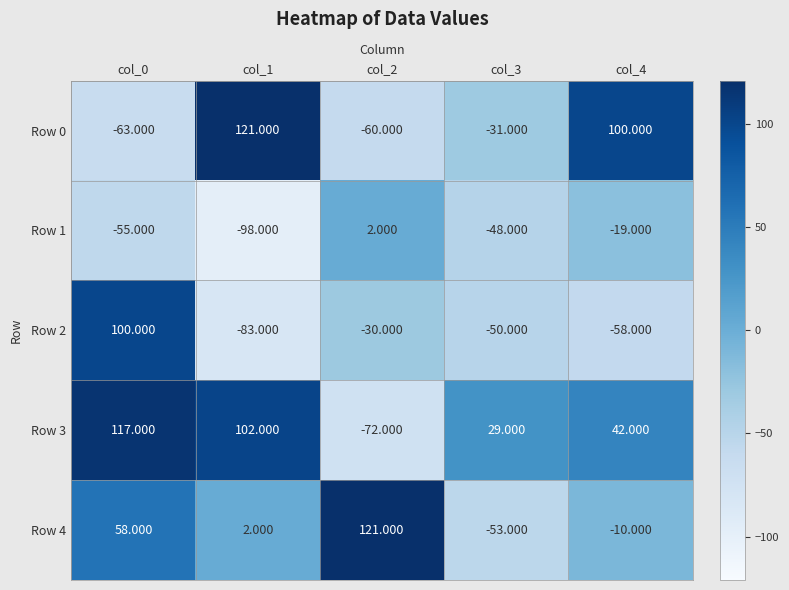

Is the value of Row 0 at col_3 greater than the value of Row 4 at col_4?

No